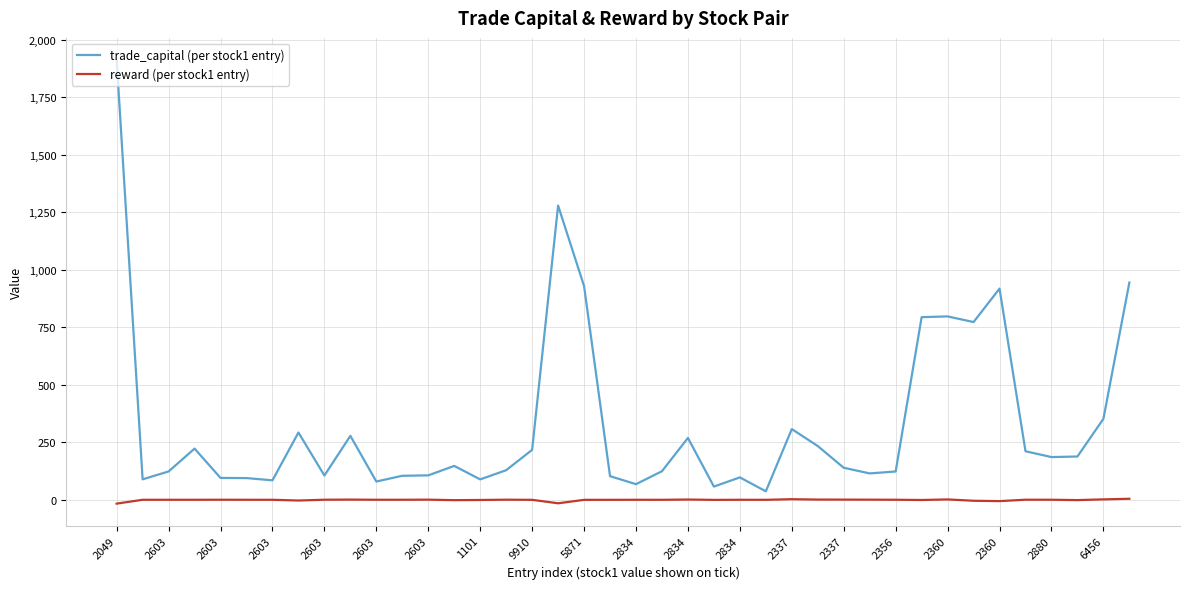

How many values in the trade_capital (per stock1 entry) series are below 147?

20